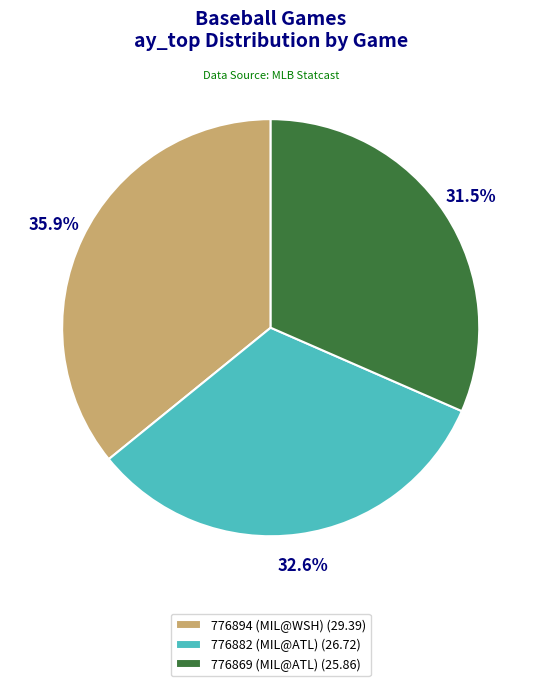

To the nearest percent, what is the combined percentage of 776894 (MIL@WSH) and 776869 (MIL@ATL)?

67%